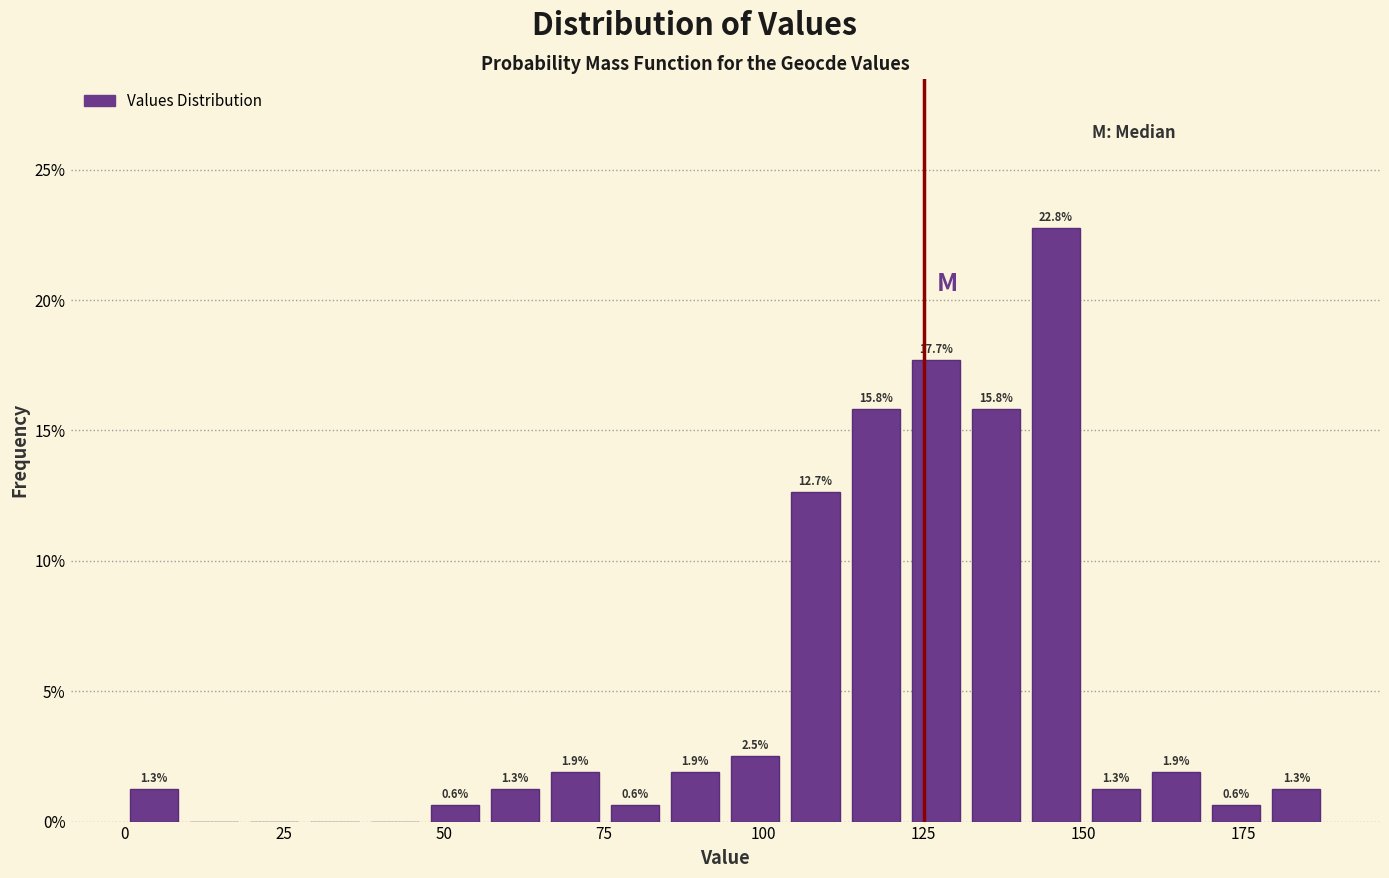

Read against the x-axis, roughly where is the centre of the tallest bar?

145